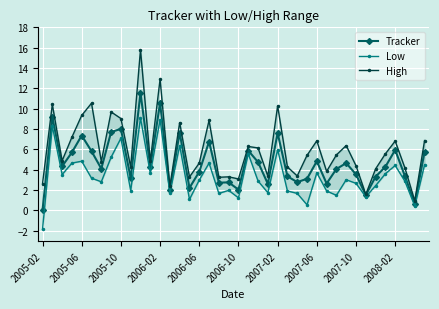

How many interior local valleys does the High series have?

13